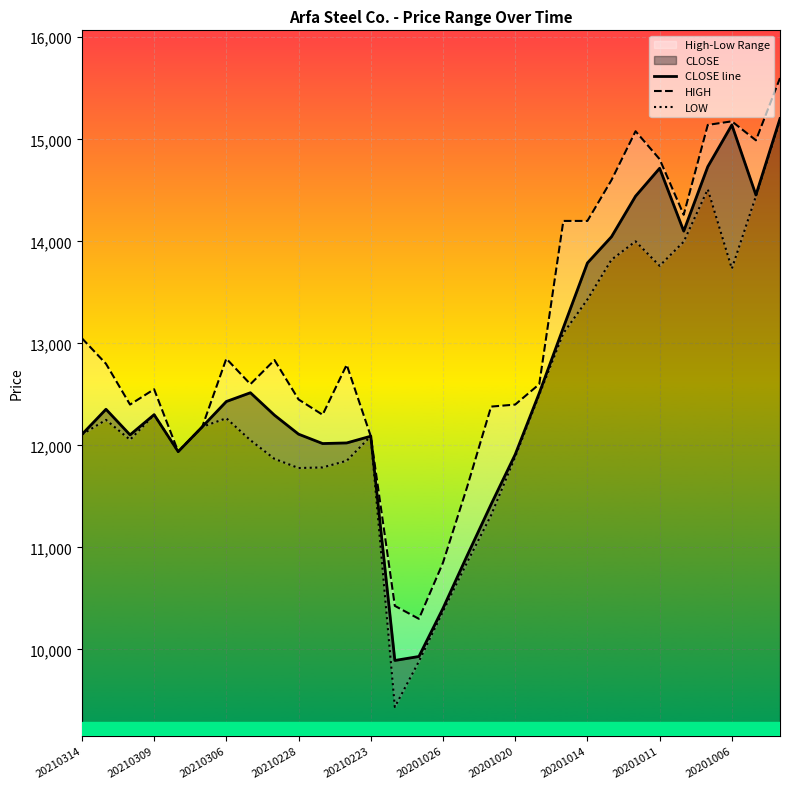

True or false: LOW and CLOSE line intersect in this chart.

False